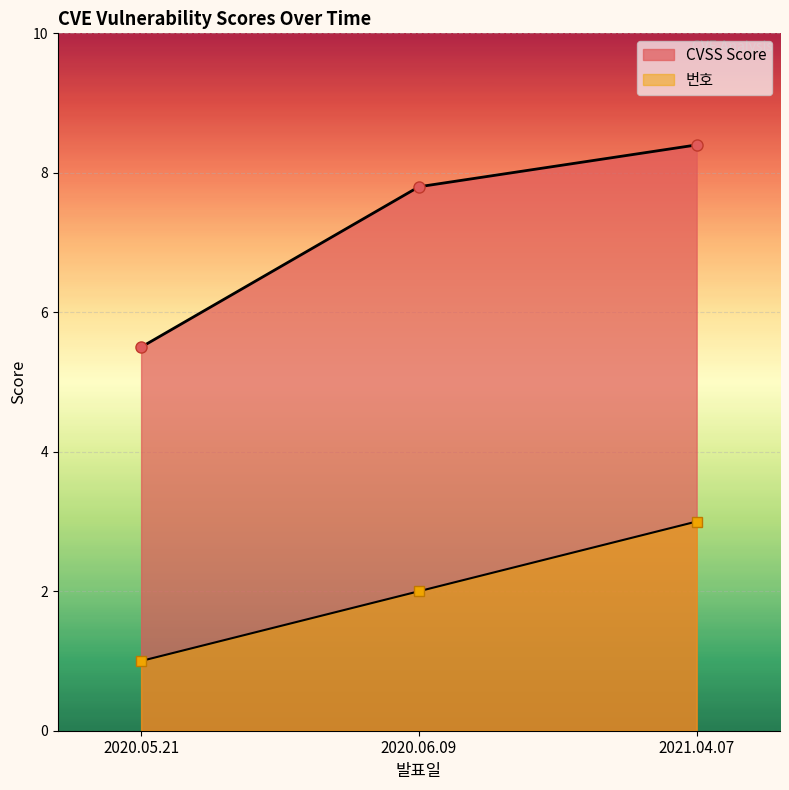

Count the number of data series in this chart.

2